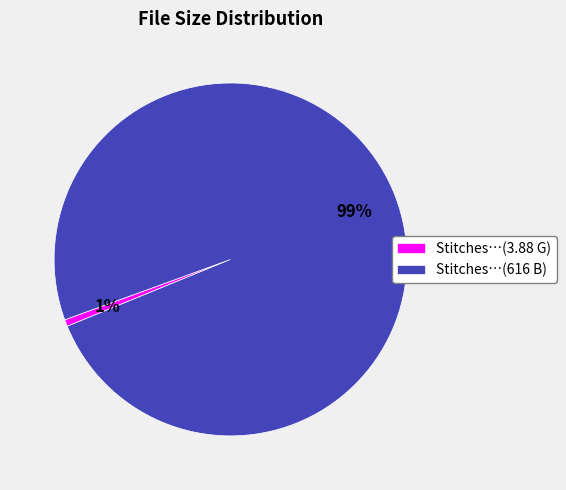

Which category has the biggest portion of the pie?

Stitches…(616 B)